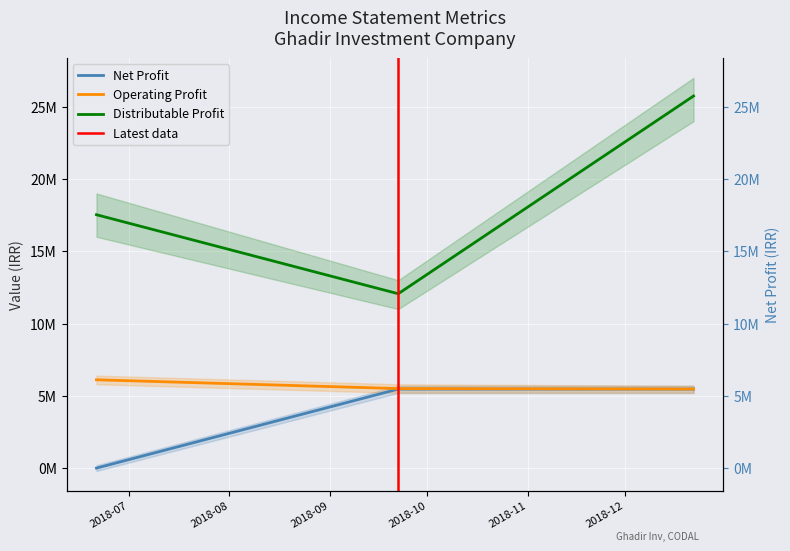

Reading right to left, what are all the values shown in this chart?

net_profit: 5467086	5467086	0
operating_profit: 5467086	5501863	6108961
distributable_profit: 25742172	12062172	17529258